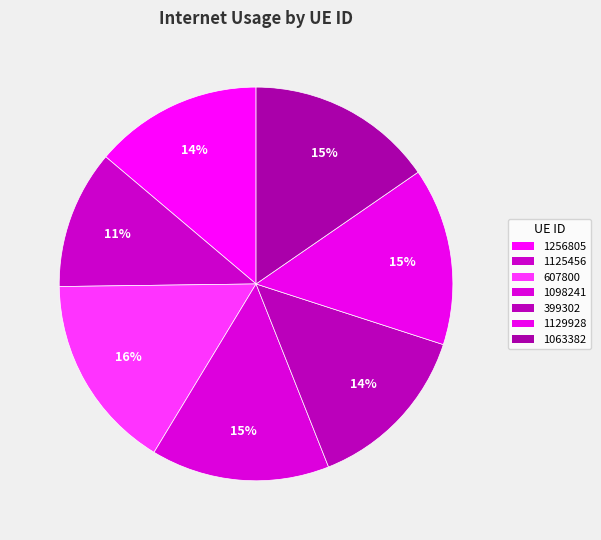

Is there any slice that represents more than half of the pie?

No